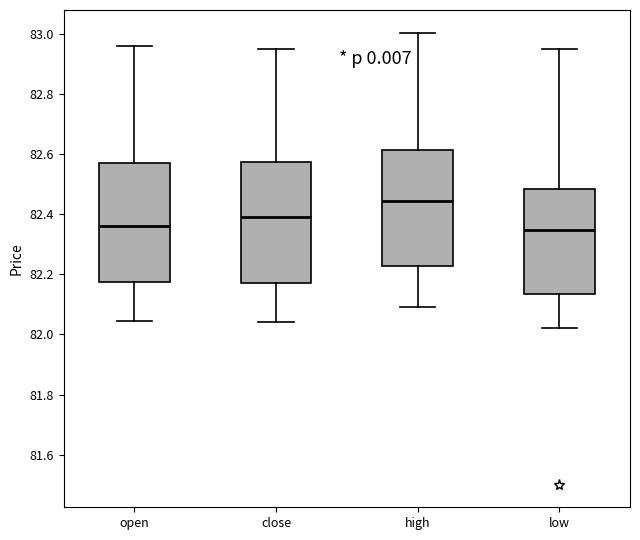

Reading left to right, read every box against the y-axis: the position of its median line, the range the box covers, and the ends of its whiskers. The values are not printed on the chart, so give them approximately, as read against the axis.

open: median 82.36, box 82.18 to 82.58, whiskers 82.04 to 82.96
close: median 82.40, box 82.18 to 82.58, whiskers 82.04 to 82.96
high: median 82.44, box 82.22 to 82.62, whiskers 82.10 to 83.00
low: median 82.34, box 82.14 to 82.48, whiskers 82.02 to 82.96